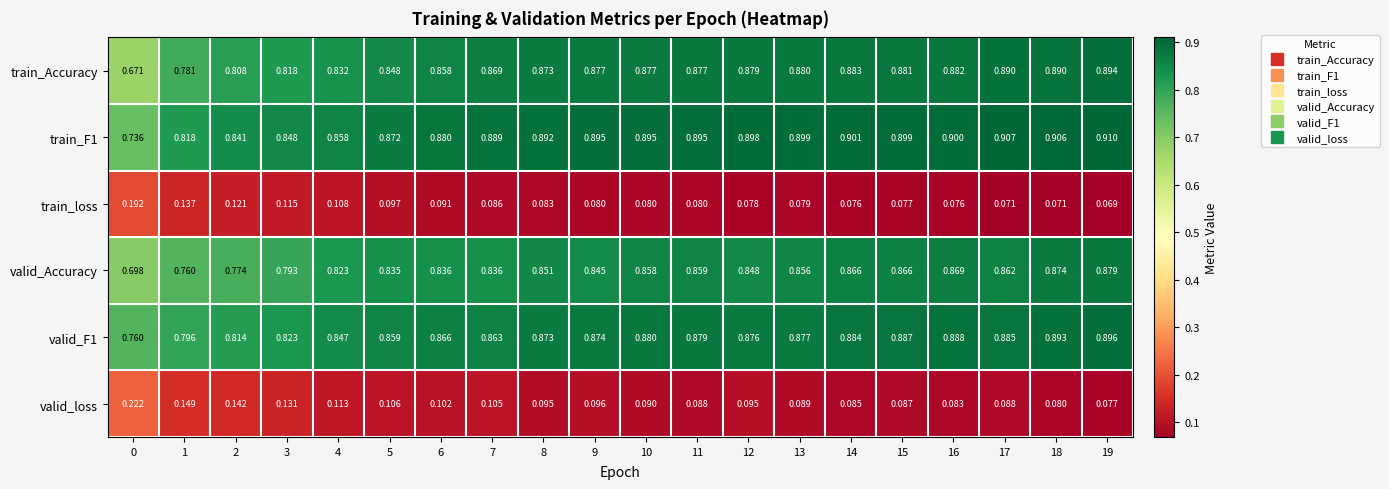

Which series has the largest range (max minus min)?

train_Accuracy